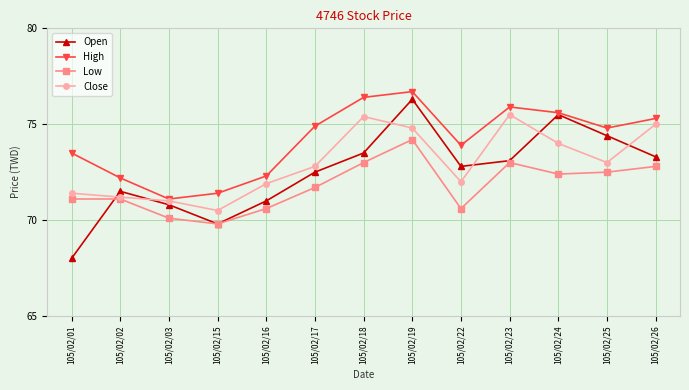

What is the maximum value for Close?

75.5